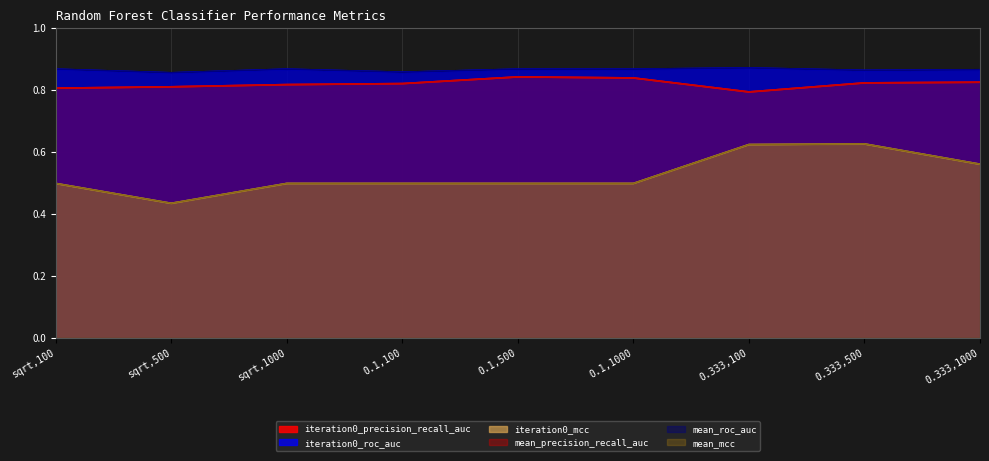

How many series are shown in this chart?

6